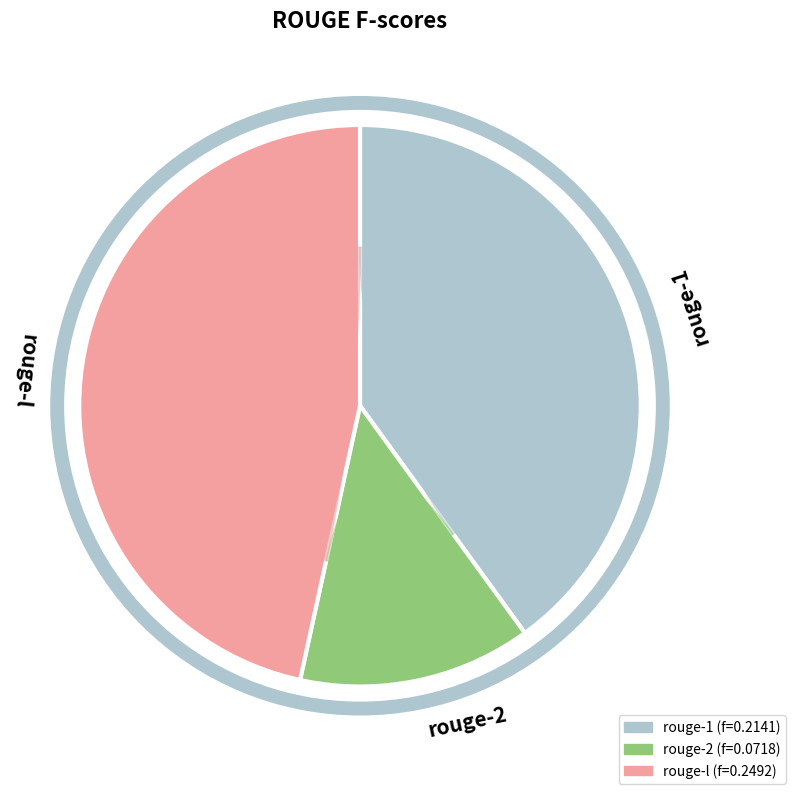

How many slices are in this pie chart?

3